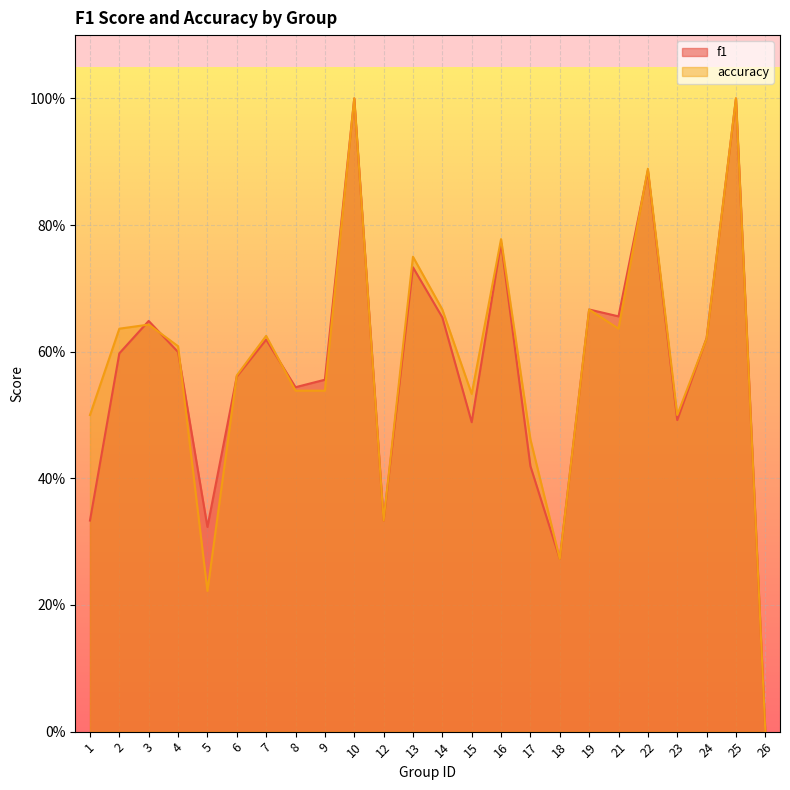

Reading left to right, what are all the values shown in this chart?

f1: 0.3	0.6	0.6	0.6	0.3	0.6	0.6	0.5	0.6	1.0	0.3	0.7	0.7	0.5	0.8	0.4	0.3	0.7	0.7	0.9	0.5	0.6	1.0	0.0
accuracy: 0.5	0.6	0.6	0.6	0.2	0.6	0.6	0.5	0.5	1.0	0.3	0.8	0.7	0.5	0.8	0.5	0.3	0.7	0.6	0.9	0.5	0.6	1.0	0.0